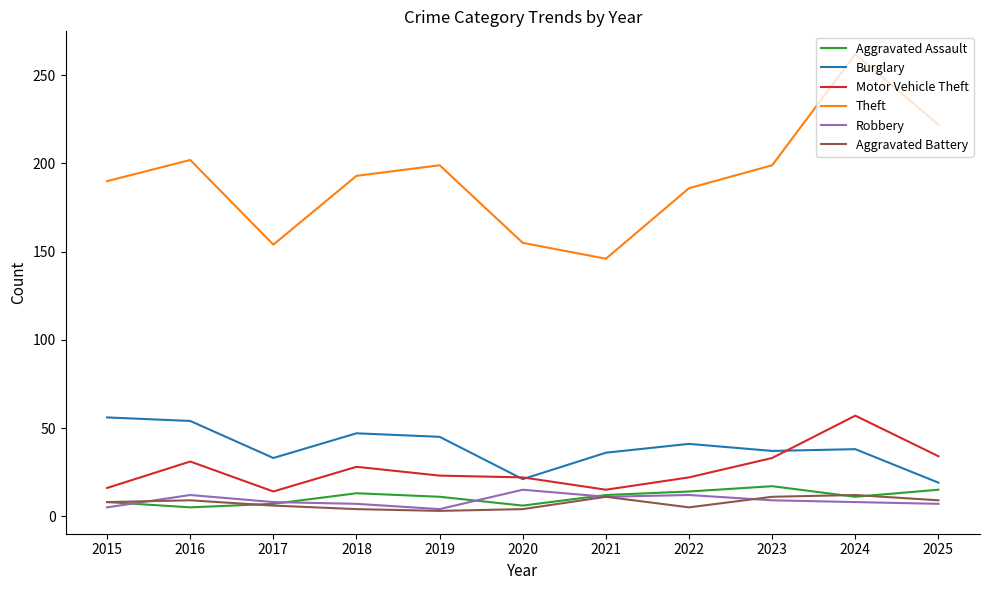

Which label corresponds to the largest value in the chart?

2024